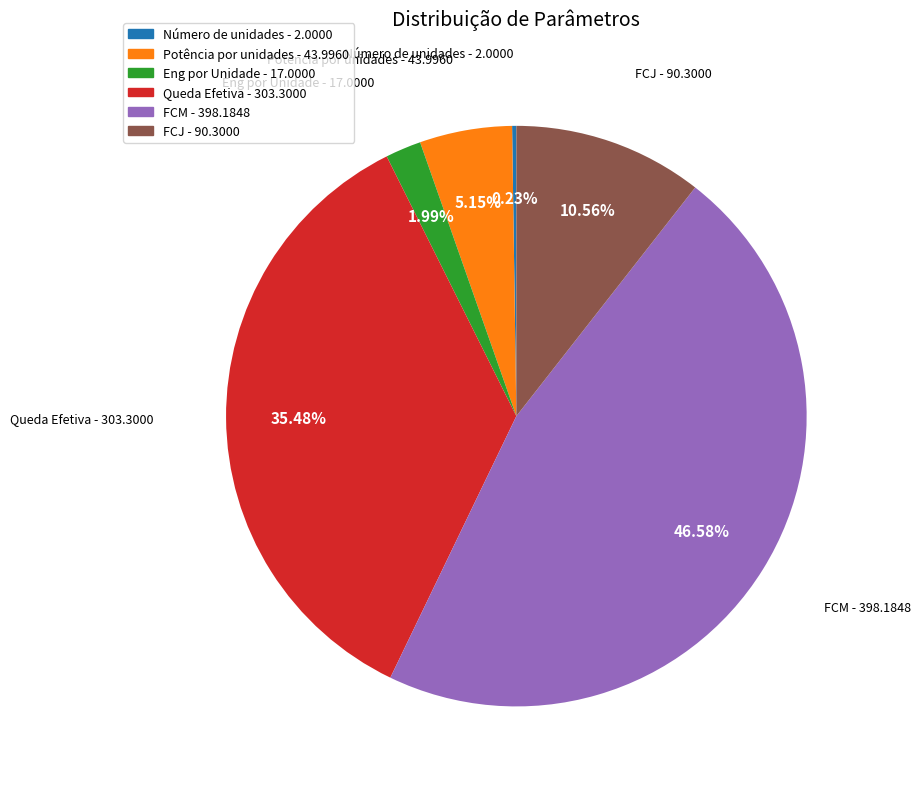

Is FCJ - 90.3000 the majority of the pie?

No